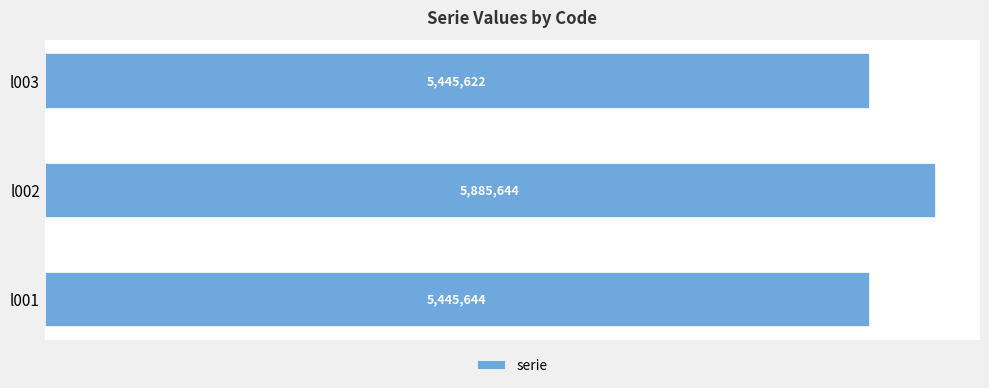

Which category has the lowest value across all series?

l003